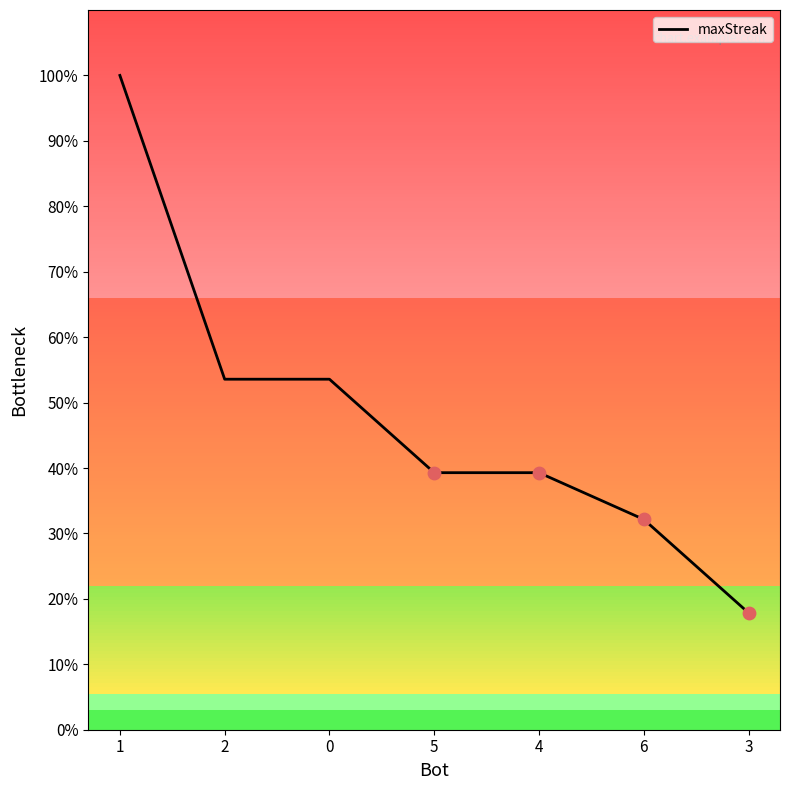

What is the ratio of the value at 2 to the value at 1?

0.5